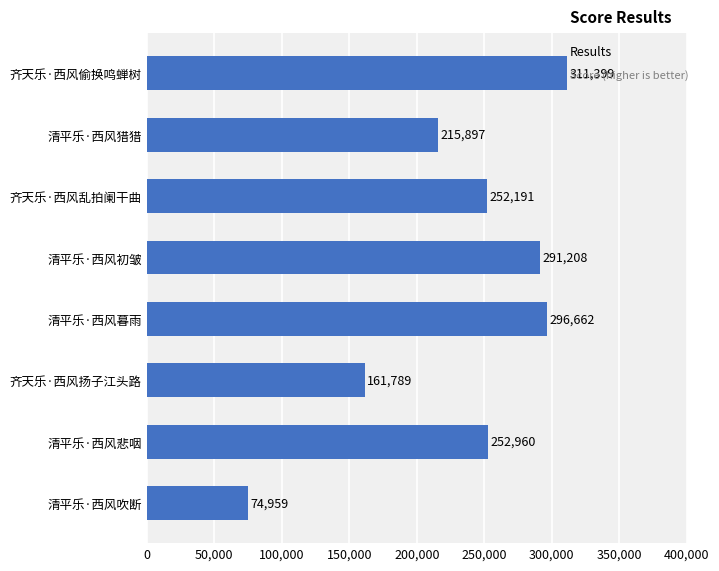

Reading bottom to top, transcribe all the data shown in this chart.

74959	252960	161789	296662	291208	252191	215897	311399